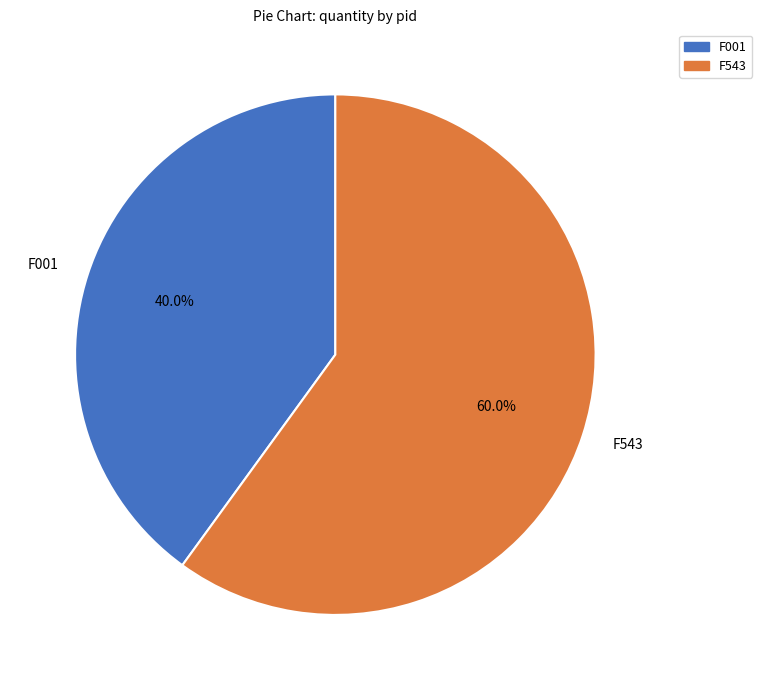

Which category has the biggest portion of the pie?

F543